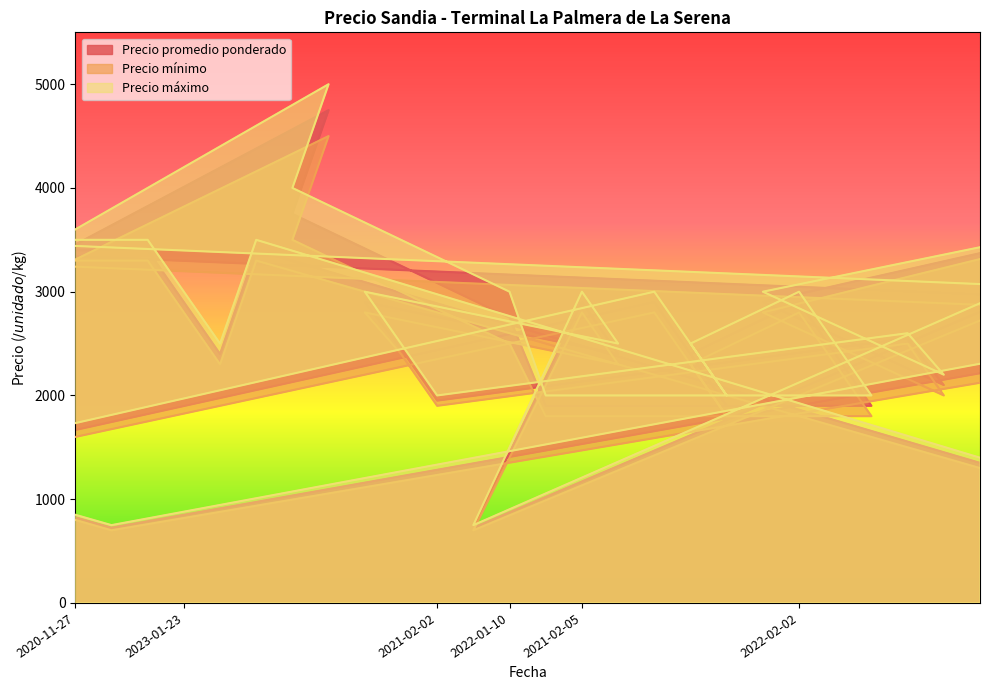

Reading left to right, what are all the values shown in this chart?

Precio promedio ponderado: 2022-09-28=1250	2022-09-28=1050	2023-01-05=3400	2023-01-05=2900	2023-01-05=2400	2021-12-09=3400	2021-12-09=2900	2022-11-10=775	2022-11-10=675	2020-11-27=825	2020-11-27=725	2023-01-23=3400	2023-01-23=2900	2023-01-23=2400	2023-02-10=3400	2021-12-24=3750	2021-12-24=4750	2021-02-02=2900	2021-02-02=2450	2021-02-02=1950	2021-10-27=725	2022-01-10=2750	2022-01-10=1900	2021-02-05=2900	2021-02-05=2400	2022-02-11=2900	2022-02-11=2400	2022-02-11=1900	2021-01-12=2900	2022-02-02=2900	2022-02-02=2400	2022-02-02=1900	2021-01-19=2550	2021-01-19=2100	2023-08-29=1350	2021-01-08=3450	2021-01-08=3100	2021-01-08=2400	2021-12-06=3400	2021-12-06=2900
Precio mínimo: 2022-09-28=1200	2022-09-28=1000	2023-01-05=3300	2023-01-05=2800	2023-01-05=2300	2021-12-09=3300	2021-12-09=2800	2022-11-10=750	2022-11-10=650	2020-11-27=800	2020-11-27=700	2023-01-23=3300	2023-01-23=2800	2023-01-23=2300	2023-02-10=3300	2021-12-24=3500	2021-12-24=4500	2021-02-02=2800	2021-02-02=2400	2021-02-02=1900	2021-10-27=700	2022-01-10=2500	2022-01-10=1800	2021-02-05=2800	2021-02-05=2300	2022-02-11=2800	2022-02-11=2300	2022-02-11=1800	2021-01-12=2800	2022-02-02=2800	2022-02-02=2300	2022-02-02=1800	2021-01-19=2500	2021-01-19=2000	2023-08-29=1300	2021-01-08=3400	2021-01-08=3000	2021-01-08=2300	2021-12-06=3300	2021-12-06=2800
Precio máximo: 2022-09-28=1300	2022-09-28=1100	2023-01-05=3500	2023-01-05=3000	2023-01-05=2500	2021-12-09=3500	2021-12-09=3000	2022-11-10=800	2022-11-10=700	2020-11-27=850	2020-11-27=750	2023-01-23=3500	2023-01-23=3000	2023-01-23=2500	2023-02-10=3500	2021-12-24=4000	2021-12-24=5000	2021-02-02=3000	2021-02-02=2500	2021-02-02=2000	2021-10-27=750	2022-01-10=3000	2022-01-10=2000	2021-02-05=3000	2021-02-05=2500	2022-02-11=3000	2022-02-11=2500	2022-02-11=2000	2021-01-12=3000	2022-02-02=3000	2022-02-02=2500	2022-02-02=2000	2021-01-19=2600	2021-01-19=2200	2023-08-29=1400	2021-01-08=3500	2021-01-08=3200	2021-01-08=2500	2021-12-06=3500	2021-12-06=3000